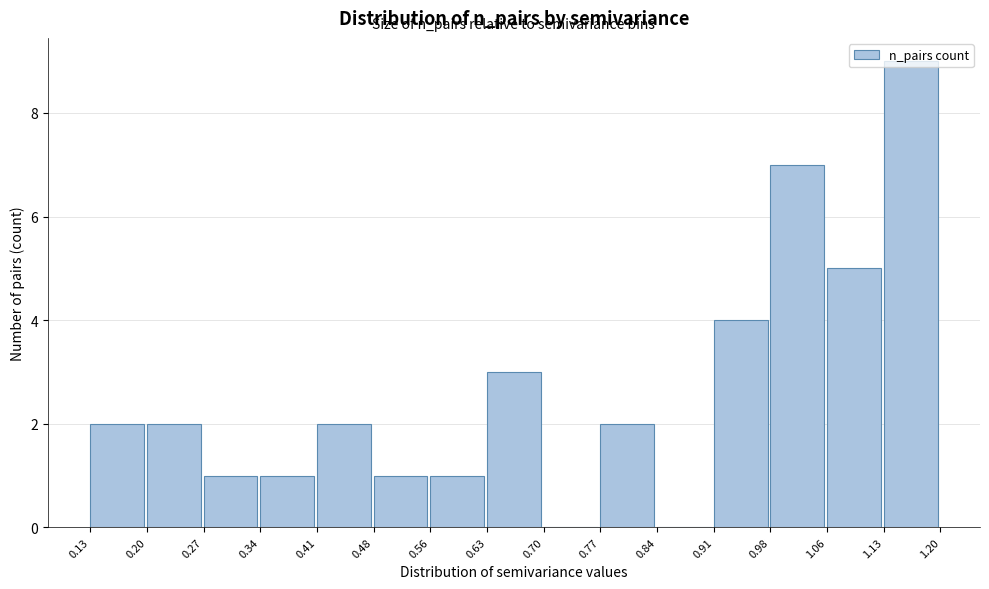

Reading left to right, transcribe this chart: for each bar, give the range it covers on the x-axis and its height. The values are not printed on the chart, so give them approximately, as read against the axis.

0.13 to 0.20: 2
0.20 to 0.27: 2
0.27 to 0.34: 1
0.34 to 0.41: 1
0.41 to 0.48: 2
0.48 to 0.56: 1
0.56 to 0.63: 1
0.63 to 0.70: 3
0.70 to 0.77: 0
0.77 to 0.84: 2
0.84 to 0.91: 0
0.91 to 0.98: 4
0.98 to 1.06: 7
1.06 to 1.13: 5
1.13 to 1.20: 9